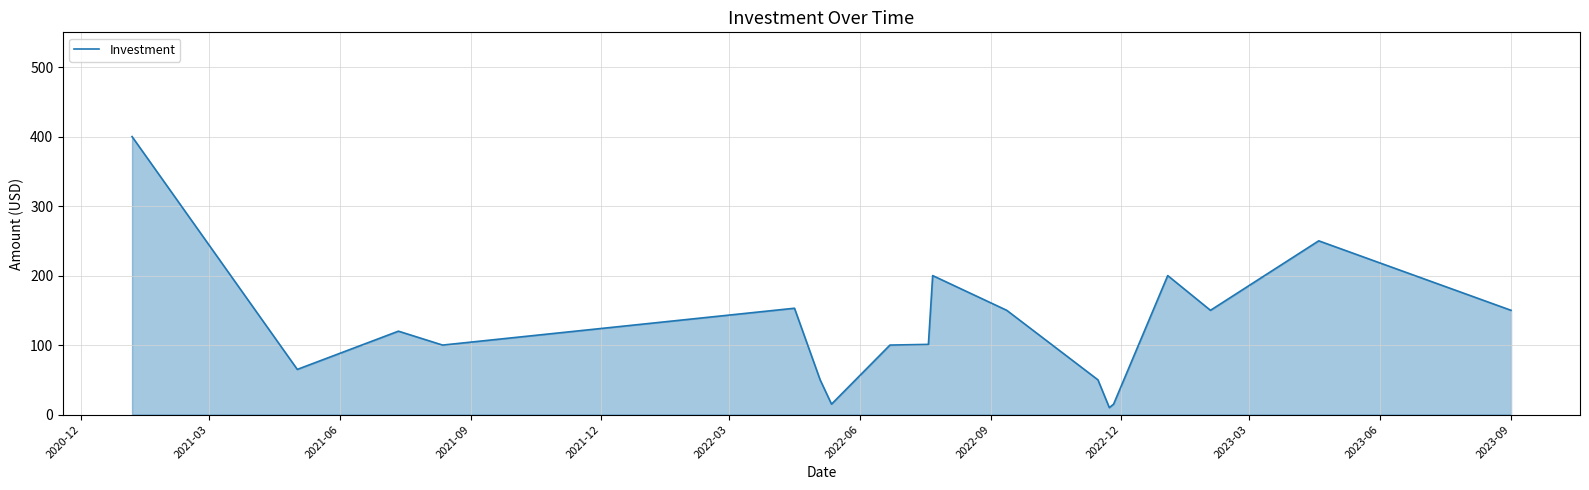

What is the greatest value displayed?

400